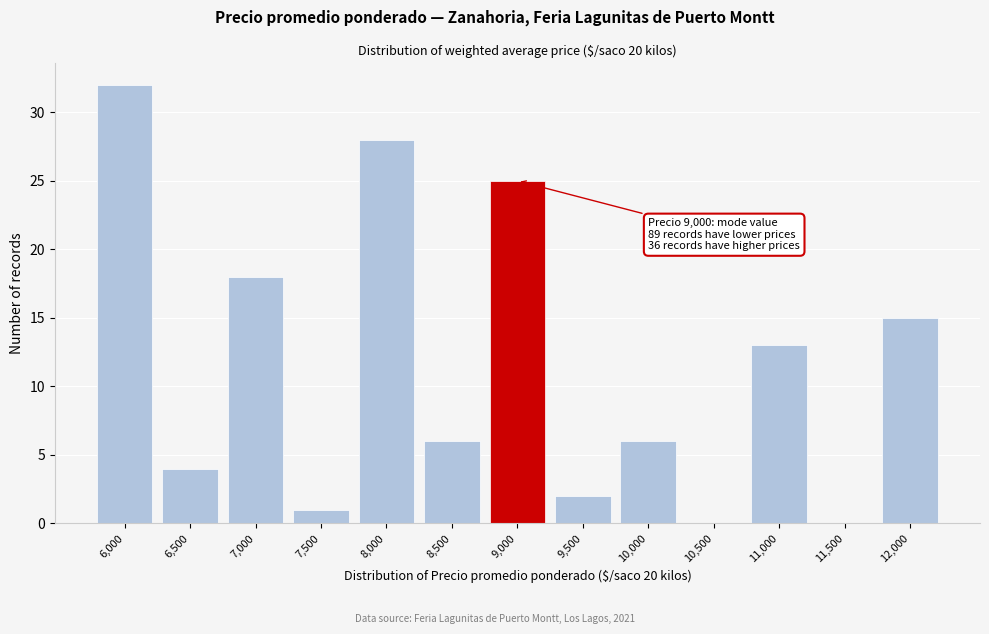

Reading right to left, transcribe all the data shown in this chart.

12,000=15	11,500=0	11,000=13	10,500=0	10,000=6	9,500=2	9,000=25	8,500=6	8,000=28	7,500=1	7,000=18	6,500=4	6,000=32